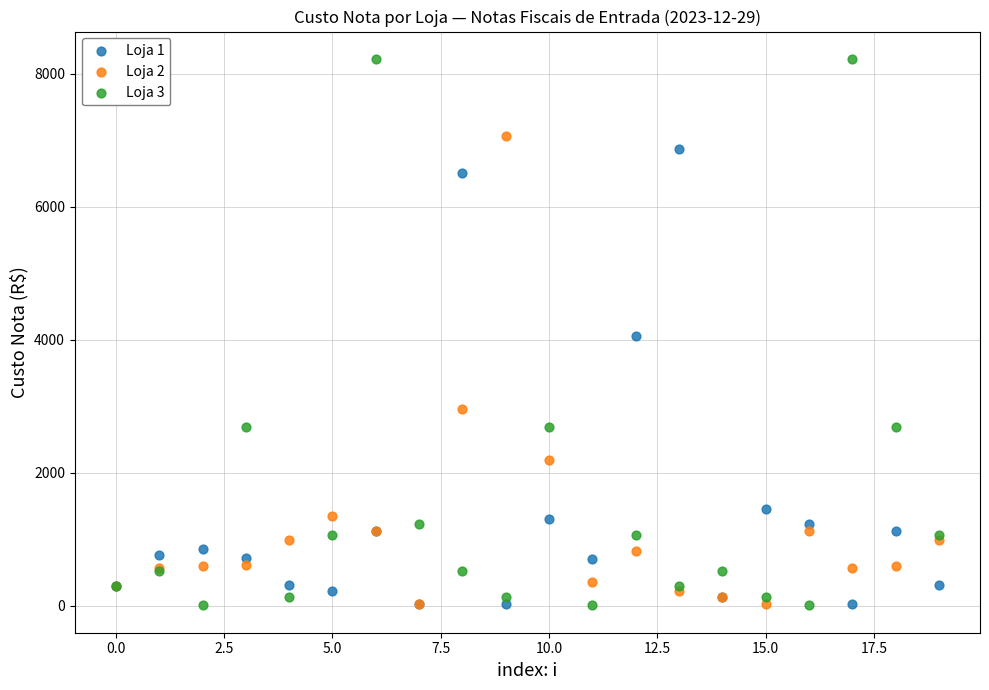

What are all the series names shown in the legend?

Loja 1, Loja 2, Loja 3